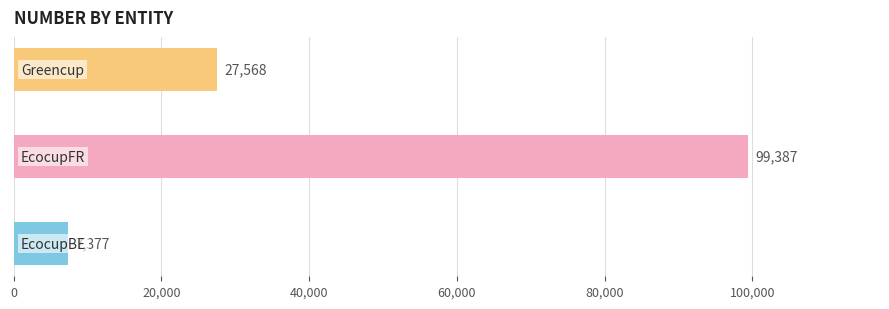

What is the difference between the maximum and minimum values?

92010